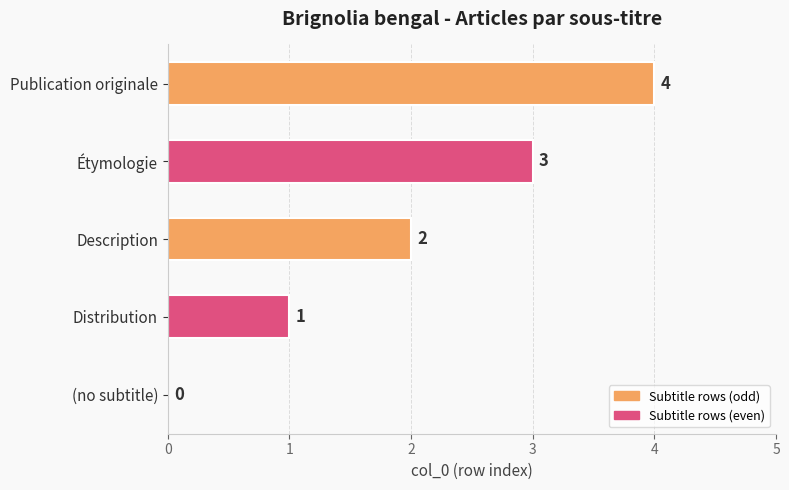

Count the values in the range 1 to 3.

3